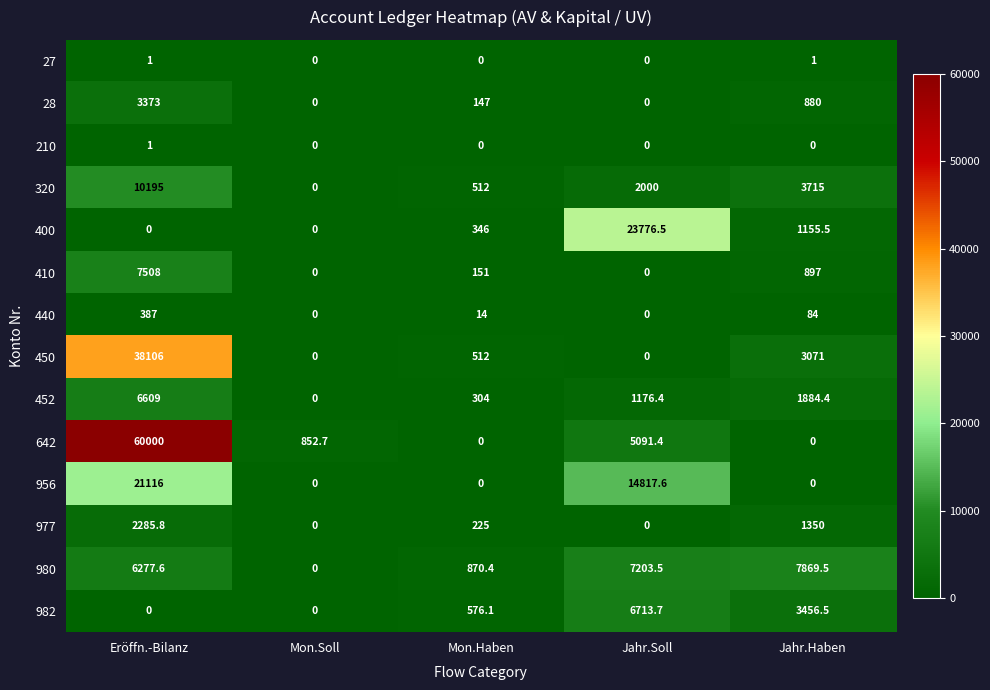

Between Mon.Soll and Jahr.Haben, which series saw the biggest shift?

980